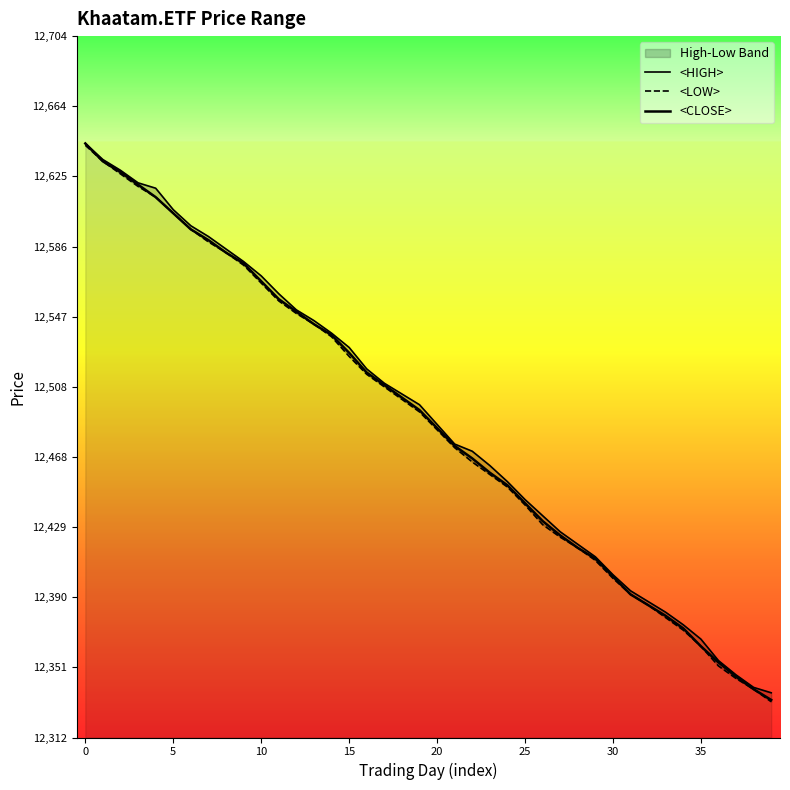

What is the value of the <LOW> point at the 32nd from the left?

12392